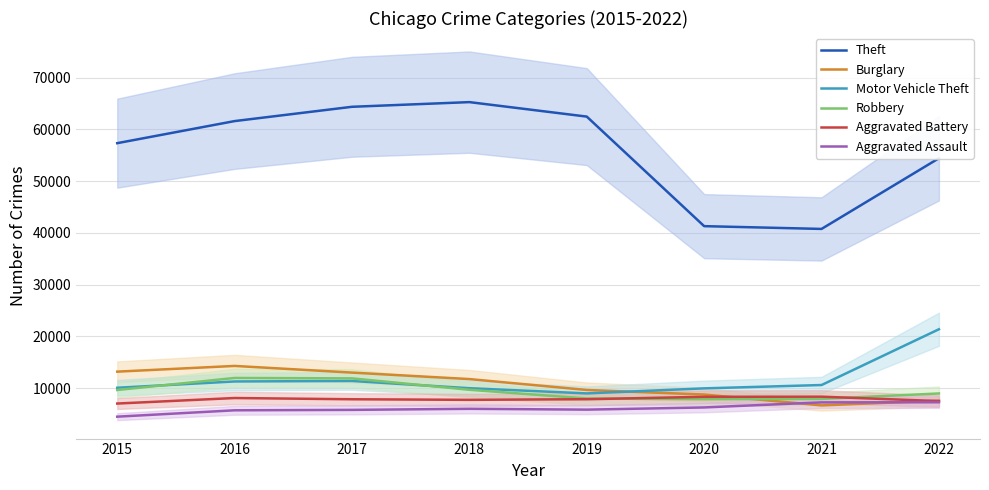

True or false: Motor Vehicle Theft and Aggravated Battery cross at least once.

False